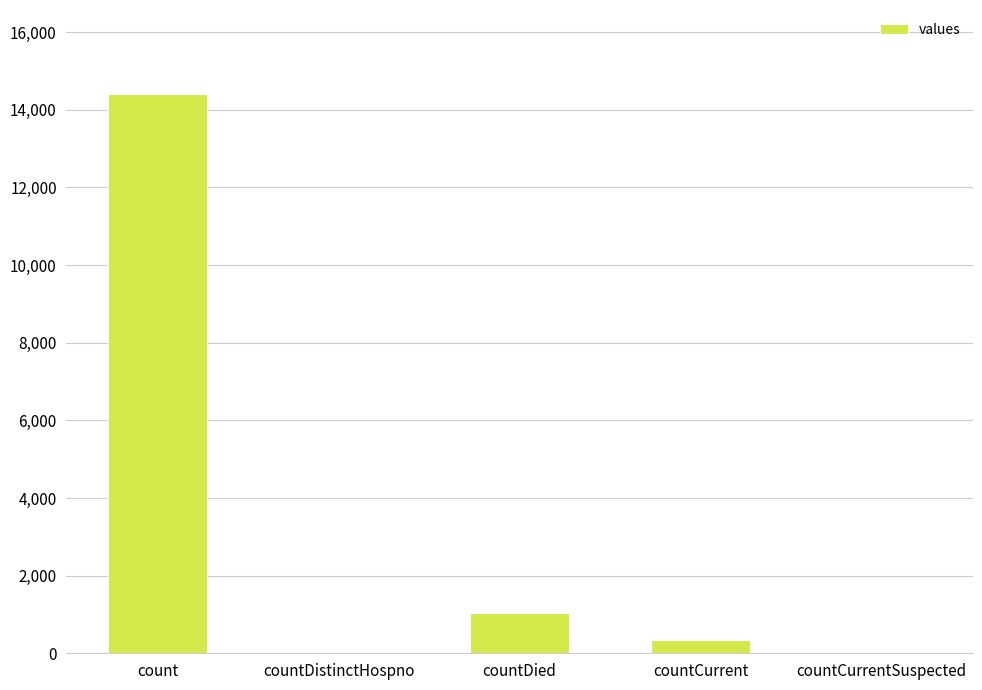

Where is the data nearest to the value 7205?

countDied